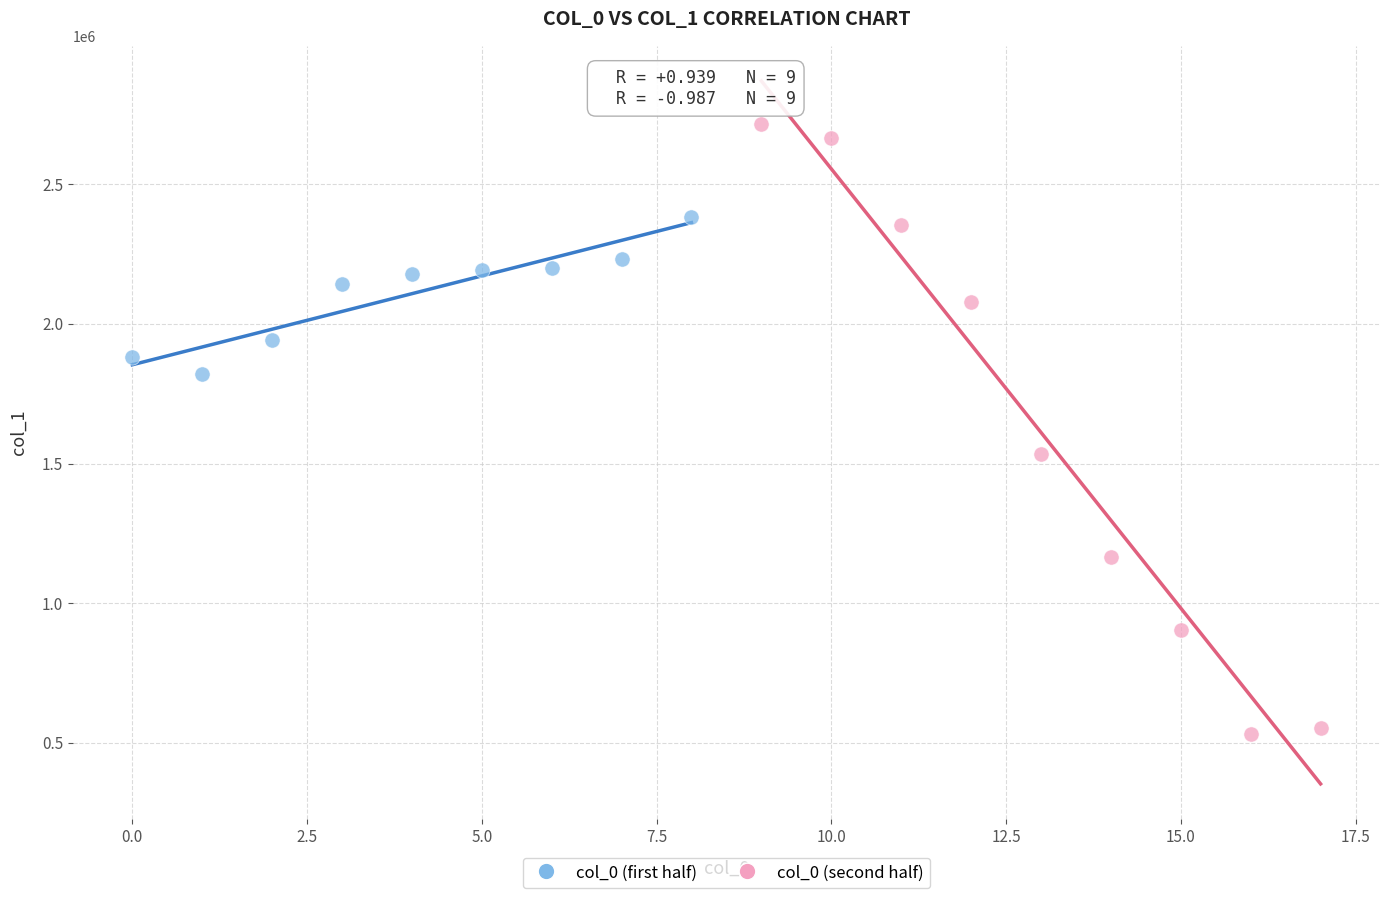

Which series reaches the maximum Y coordinate?

col_0 (second half)